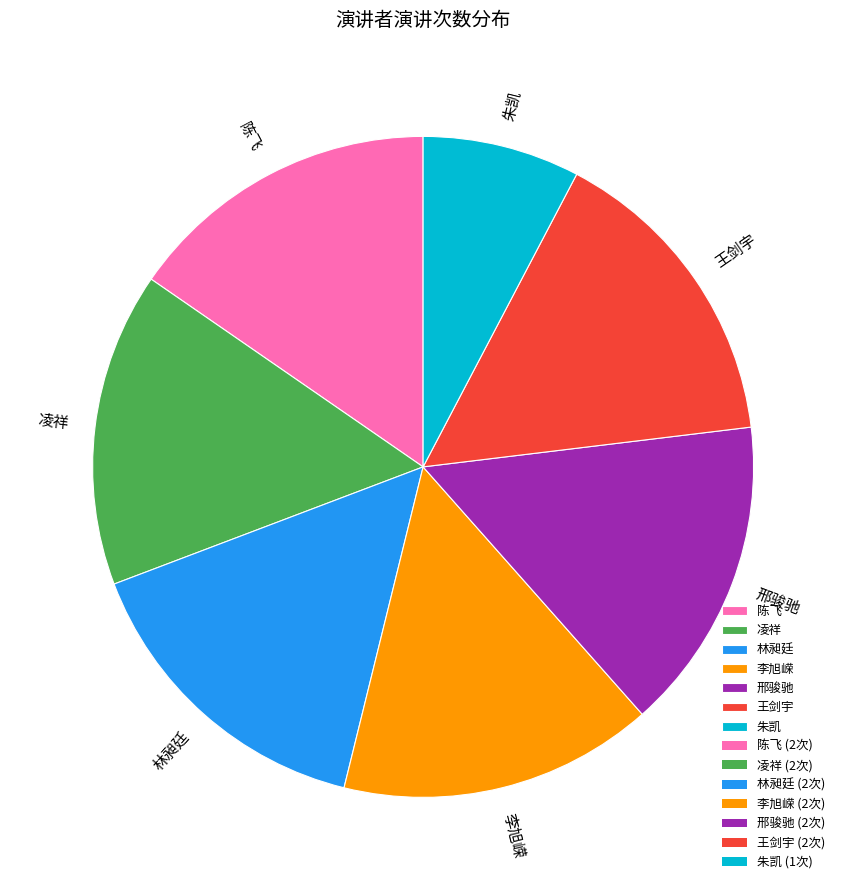

How many segments does this pie chart have?

7